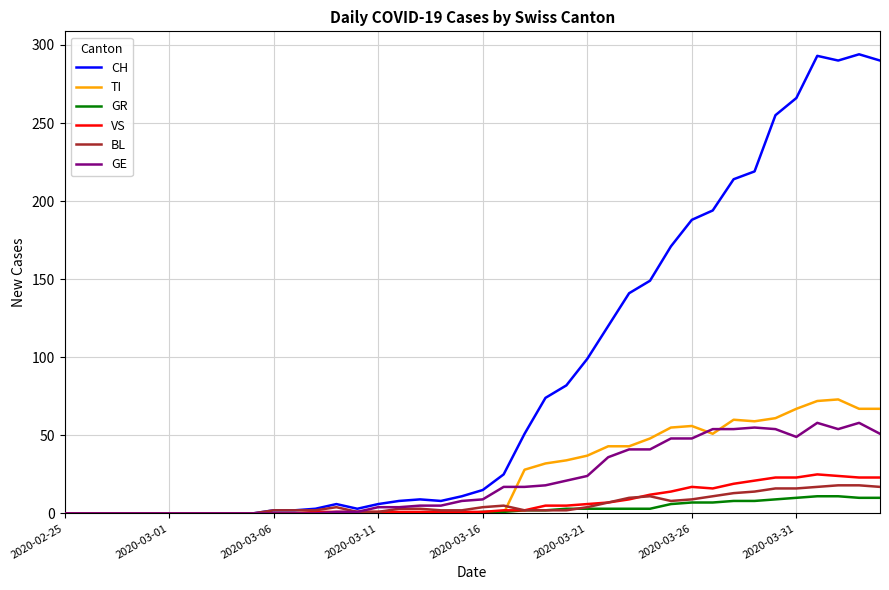

List the series in order of their peak value, highest first.

CH, TI, GE, VS, BL, GR